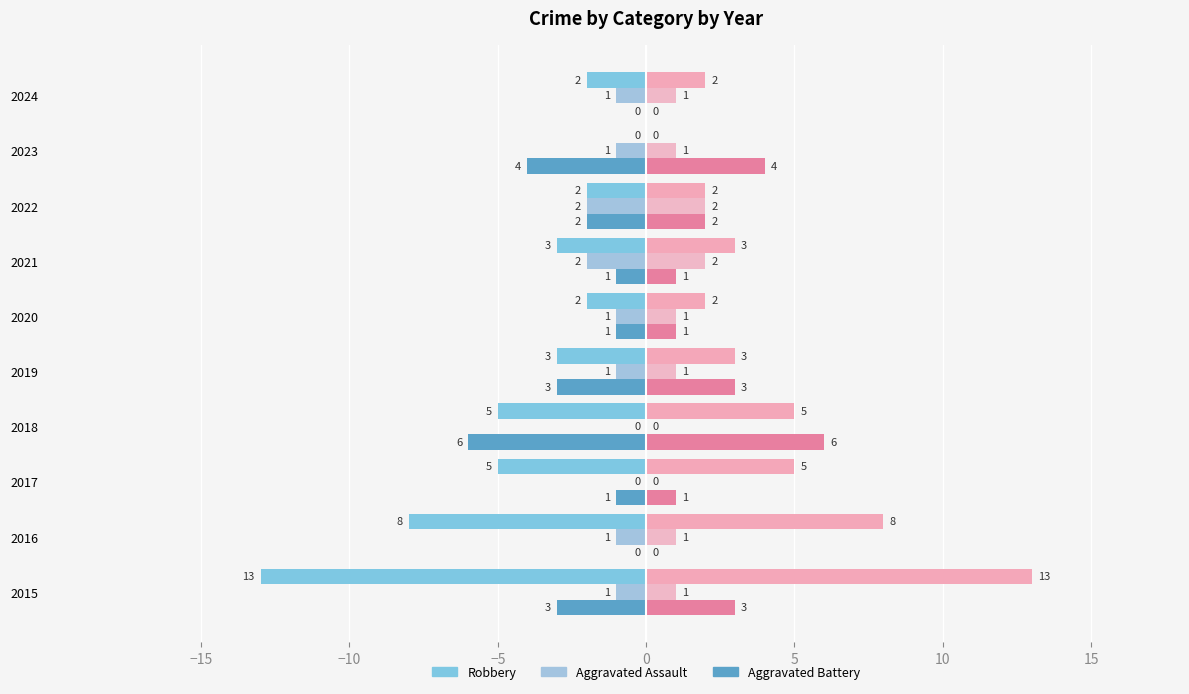

Count the number of categories in the chart.

10